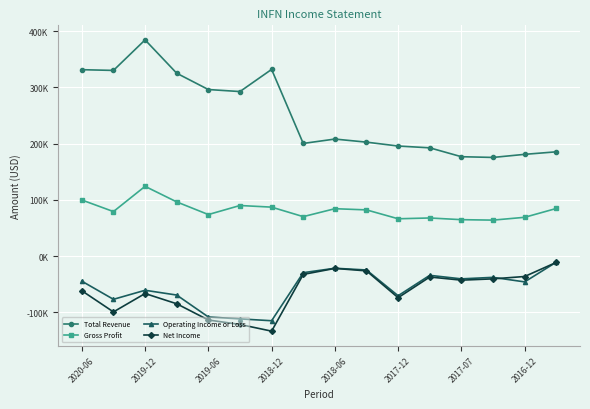

What is the value of the Gross Profit point at the 6th from the left?

90000